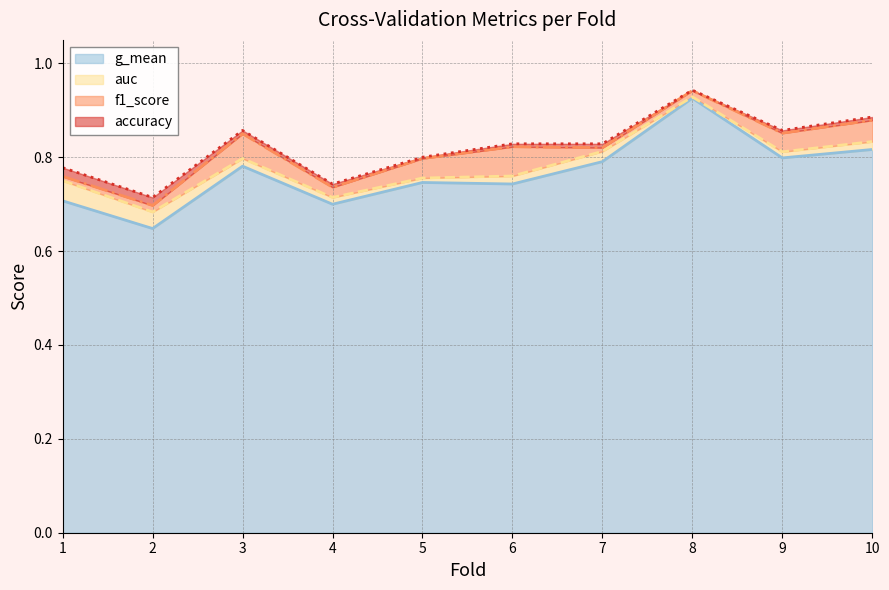

Which category has the lowest value in the auc (line) series?

2